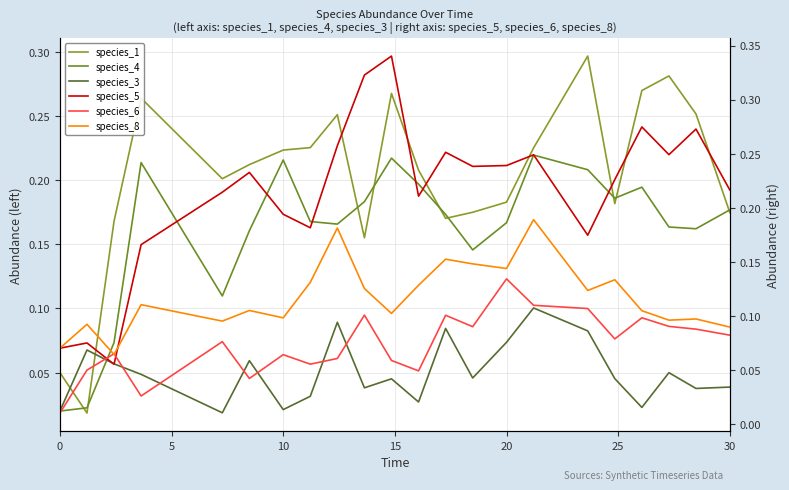

What is the label of the 5th point from the left?

20